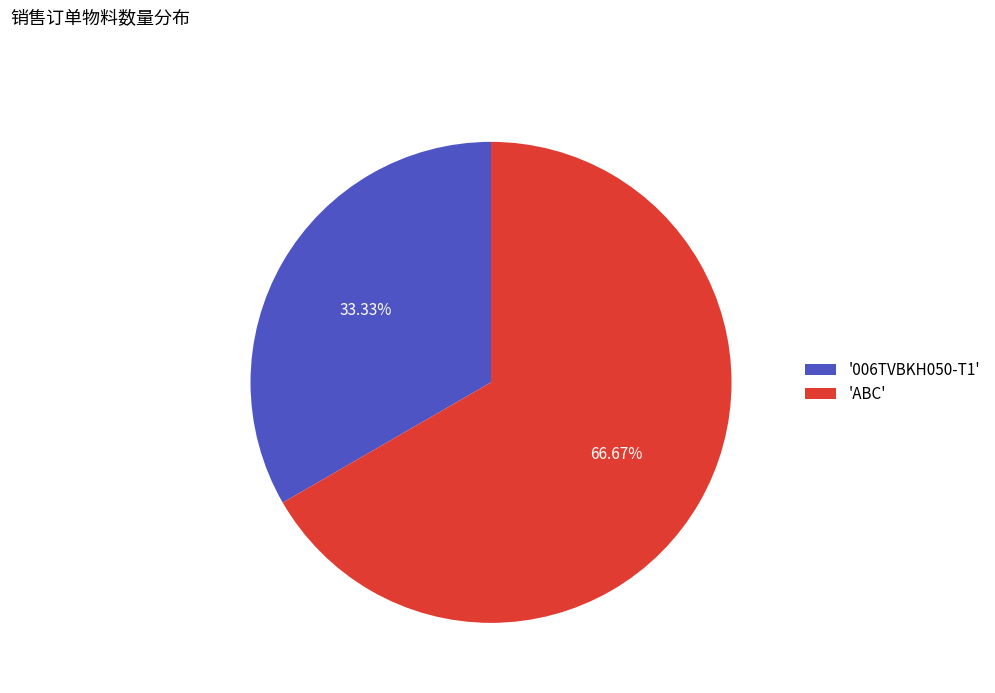

What is the ratio of the value at '006TVBKH050-T1' to the value at 'ABC'?

0.5